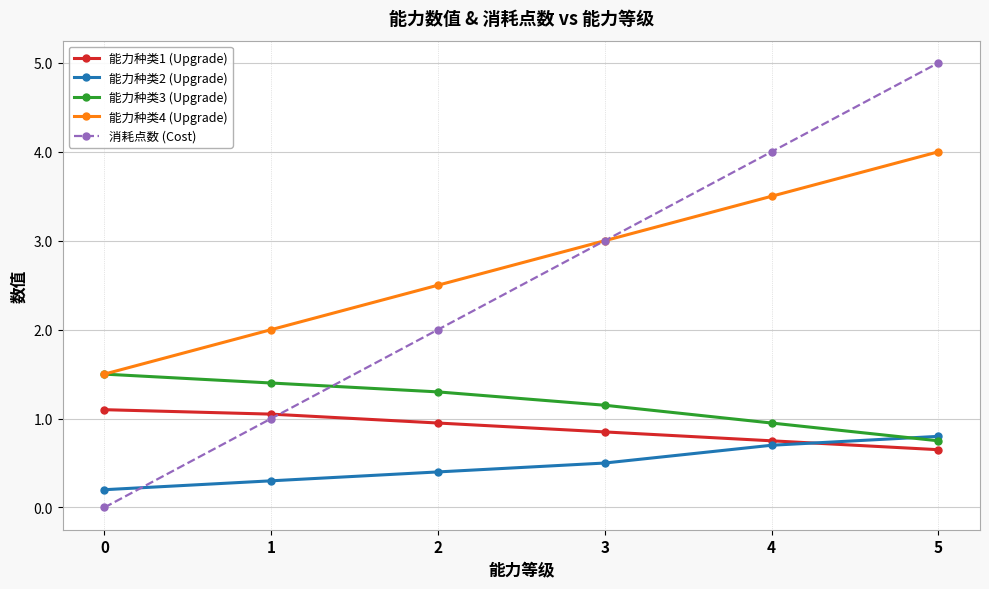

What is the sum of the 消耗点数 (Cost) values at 4 and 5?

9.0